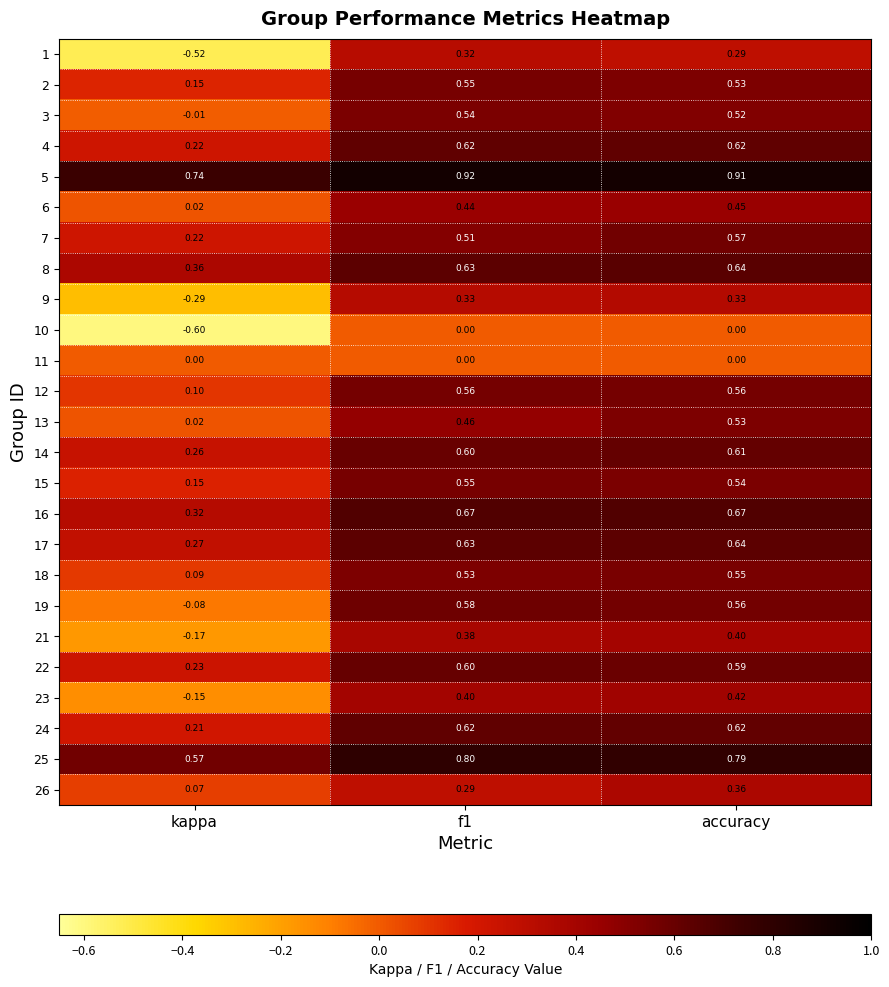

What is the minimum value shown in the chart?

-0.6